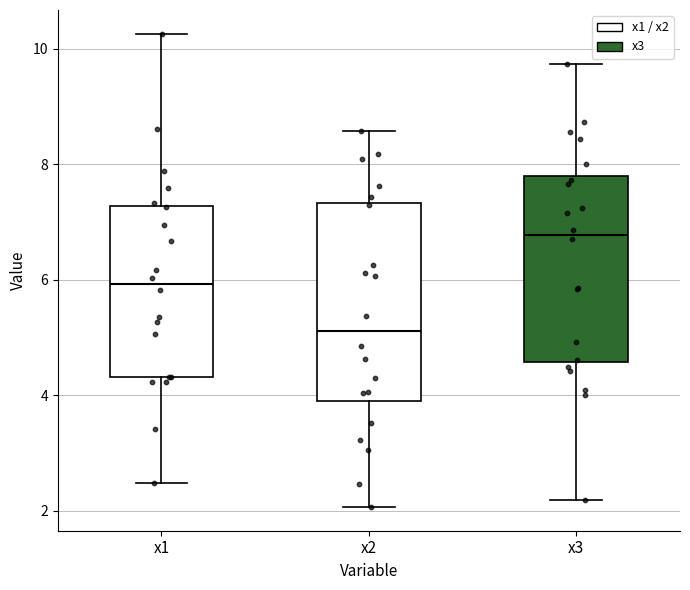

Reading left to right, read every box against the y-axis: the position of its median line, the range the box covers, and the ends of its whiskers. The values are not printed on the chart, so give them approximately, as read against the axis.

x1: median 6.0, box 4.4 to 7.2, whiskers 2.4 to 10.2
x2: median 5.2, box 4.0 to 7.4, whiskers 2.0 to 8.6
x3: median 6.8, box 4.6 to 7.8, whiskers 2.2 to 9.8